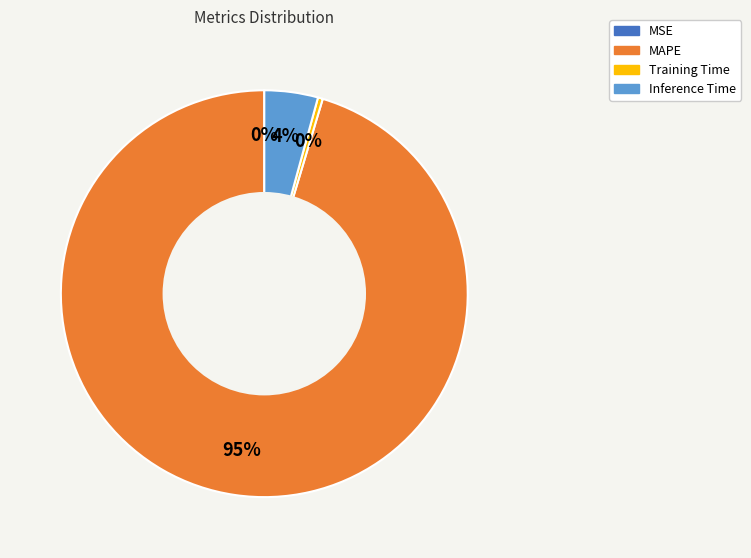

To the nearest percent, what is the combined percentage of Training Time and MAPE?

96%